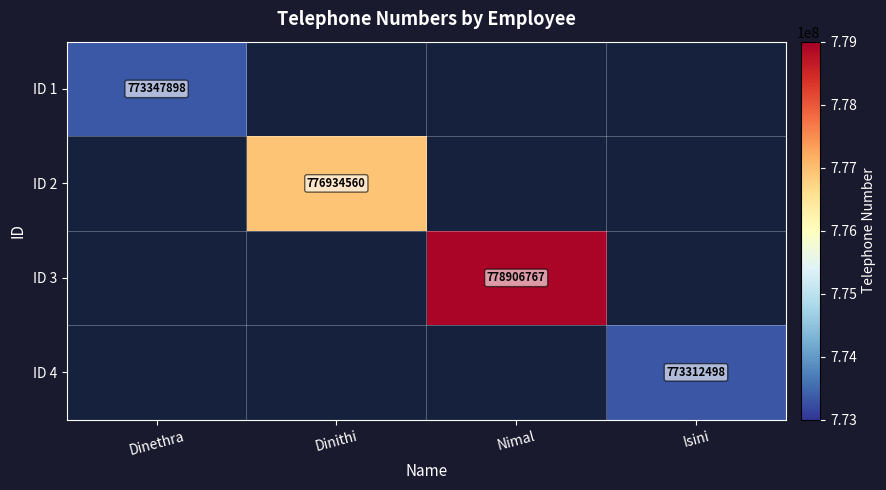

What is the maximum value shown in the chart?

778906767.0